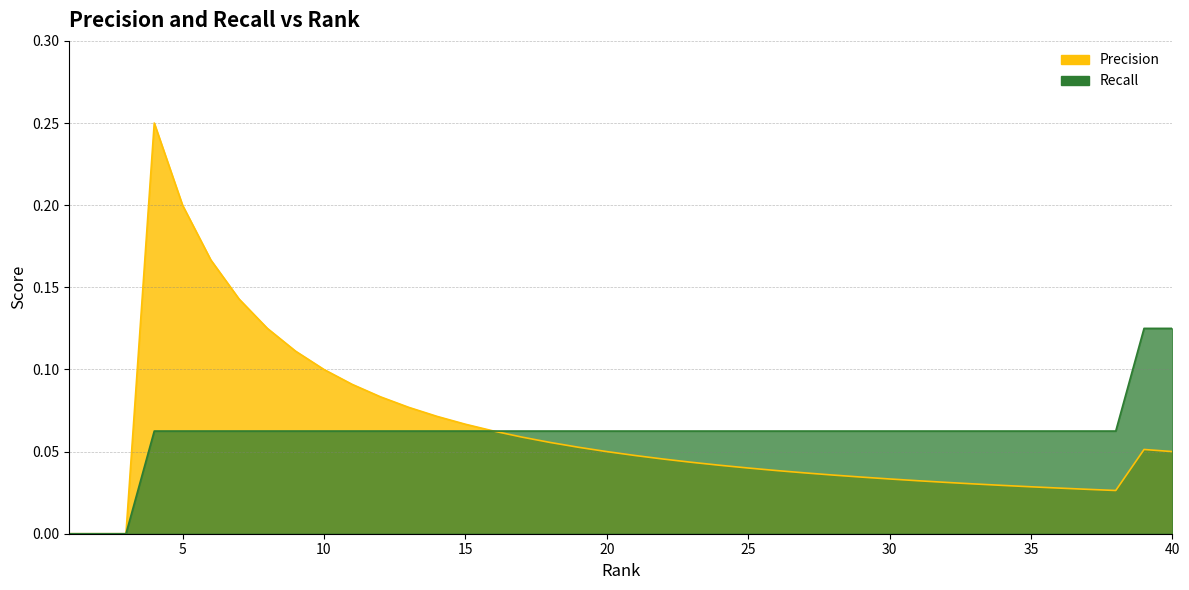

The Recall series shows 0.1 at 8. True or false?

True